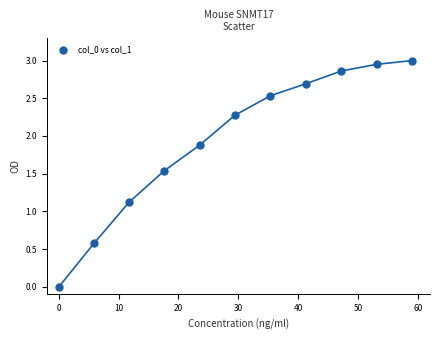

What Y value in the scatter plot is closest to 1?

1.1